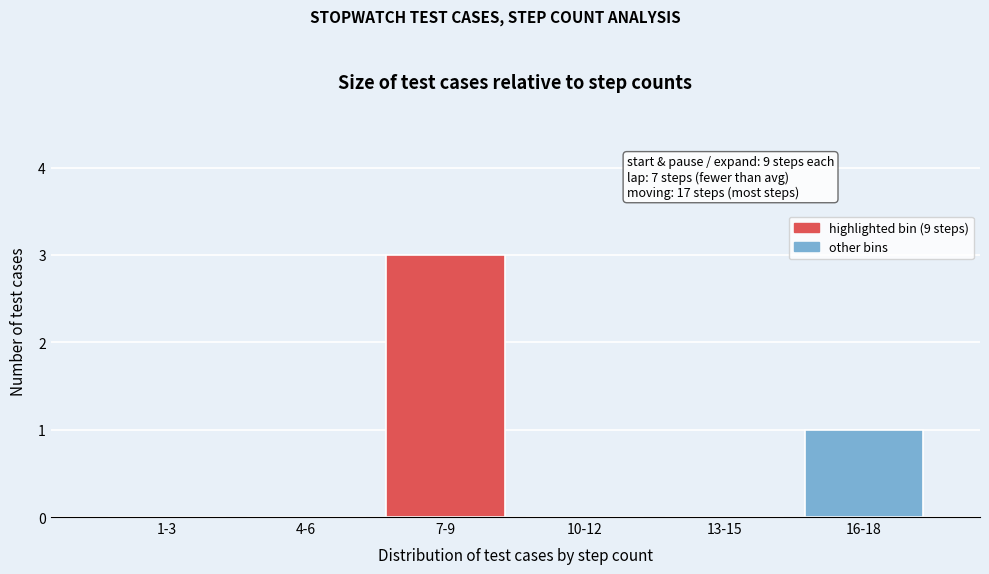

Reading right to left, list all the values displayed in this chart.

16-18=1	13-15=0	10-12=0	7-9=3	4-6=0	1-3=0